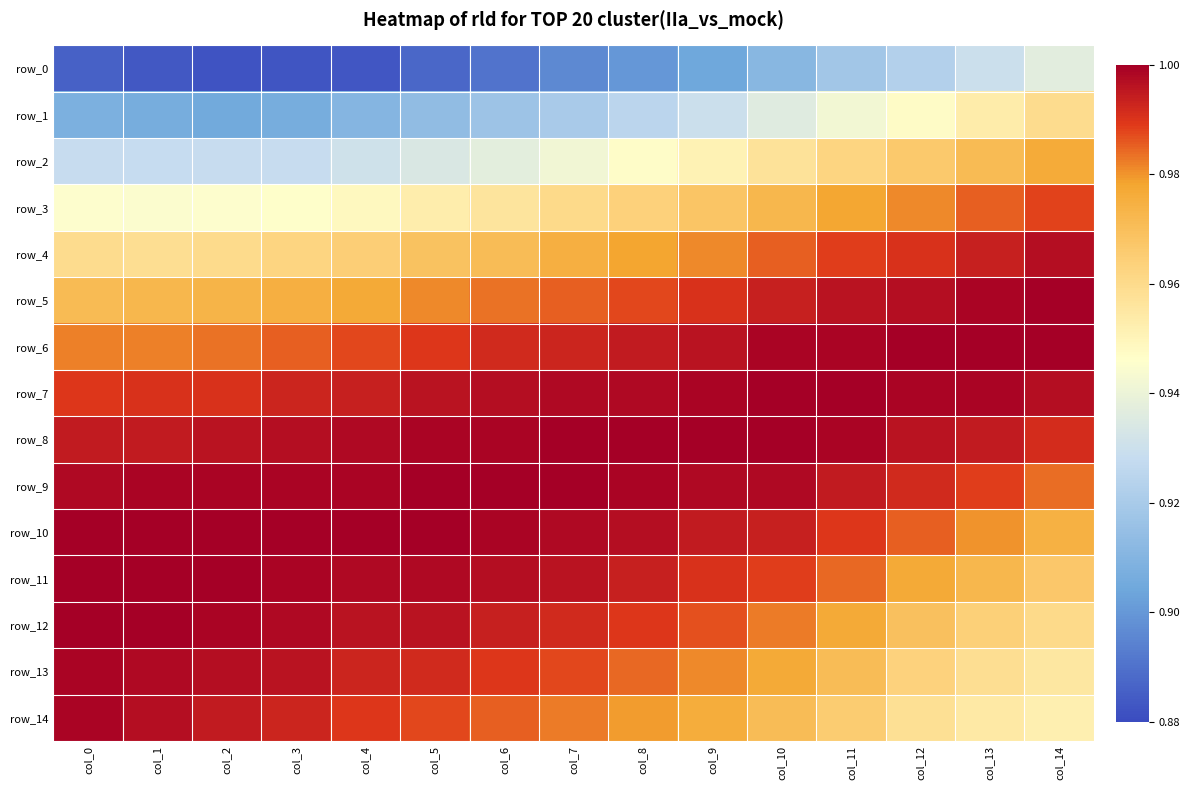

At how many categories does at least one series exceed 0?

15